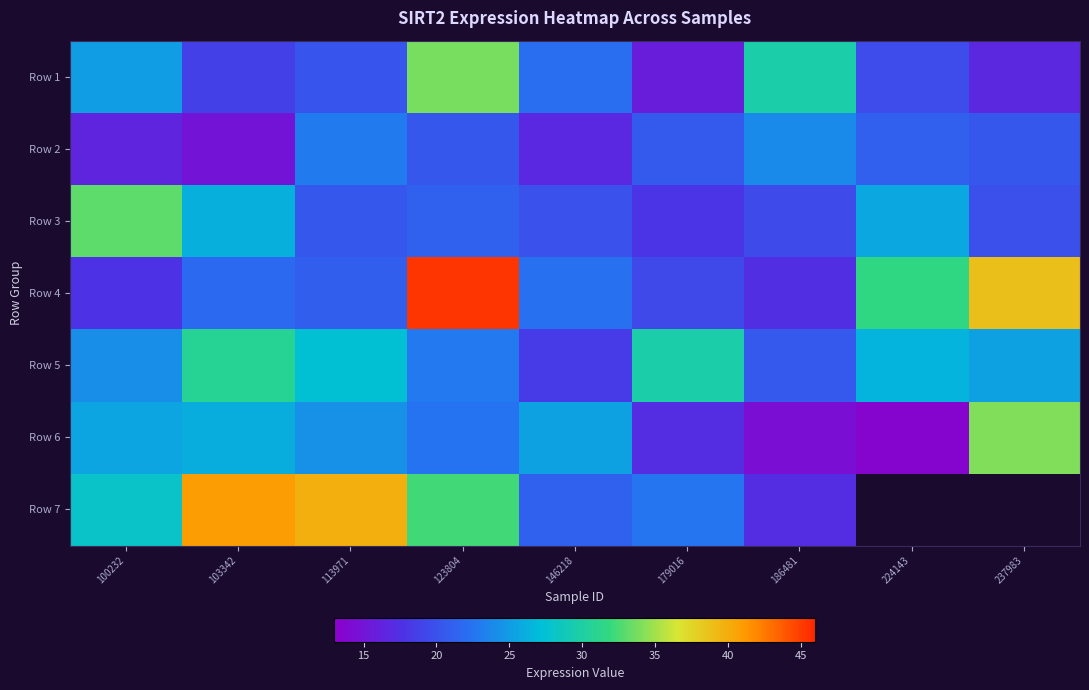

At which category does the chart reach its peak across all series?

123804